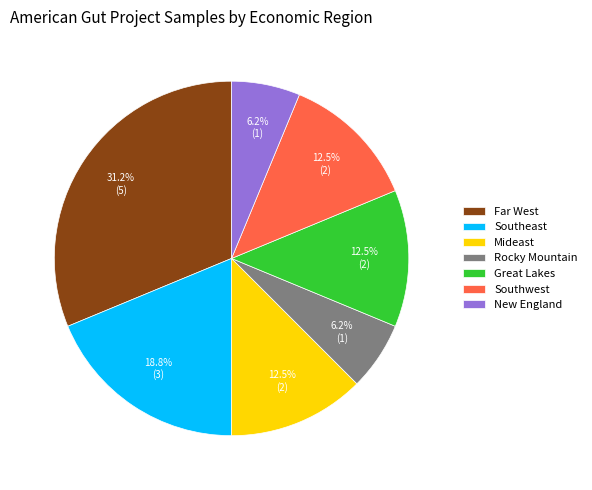

Which slice is the largest?

Far West